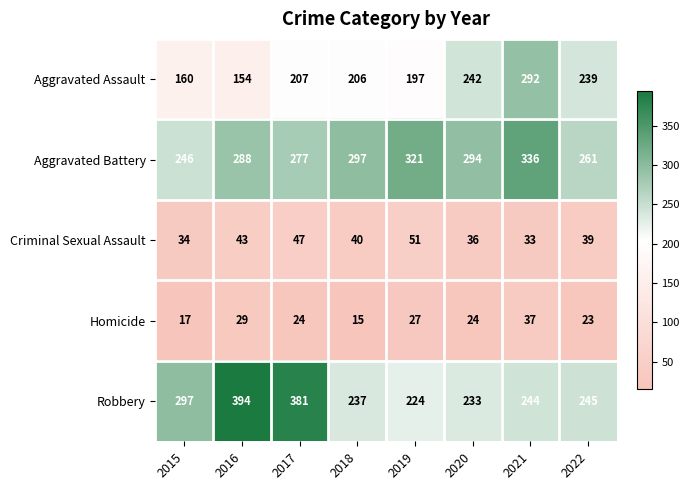

At how many categories does at least one series exceed 250?

8